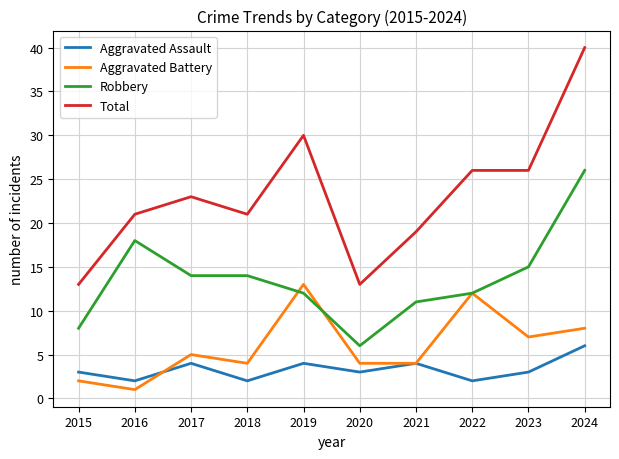

Reading left to right, transcribe all the data shown in this chart.

Aggravated Assault: 3	2	4	2	4	3	4	2	3	6
Aggravated Battery: 2	1	5	4	13	4	4	12	7	8
Robbery: 8	18	14	14	12	6	11	12	15	26
Total: 13	21	23	21	30	13	19	26	26	40